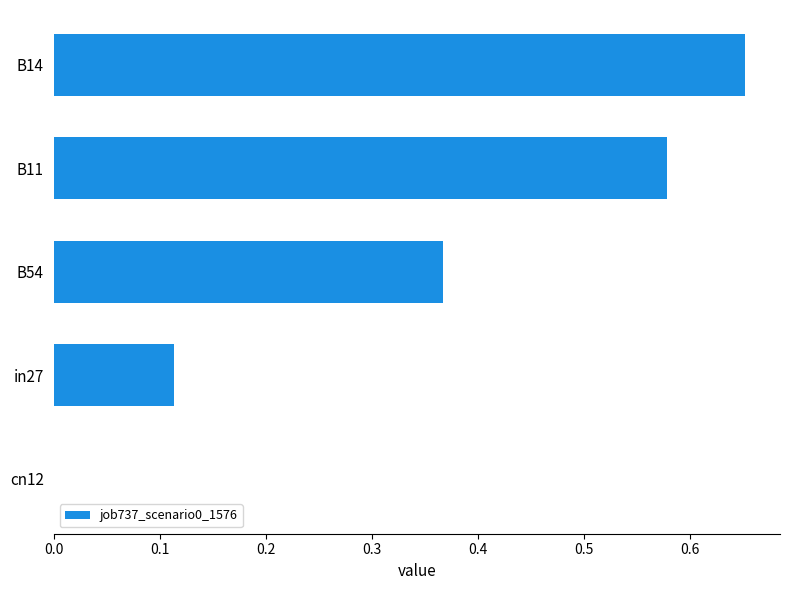

Which category has the highest value across all series?

B14